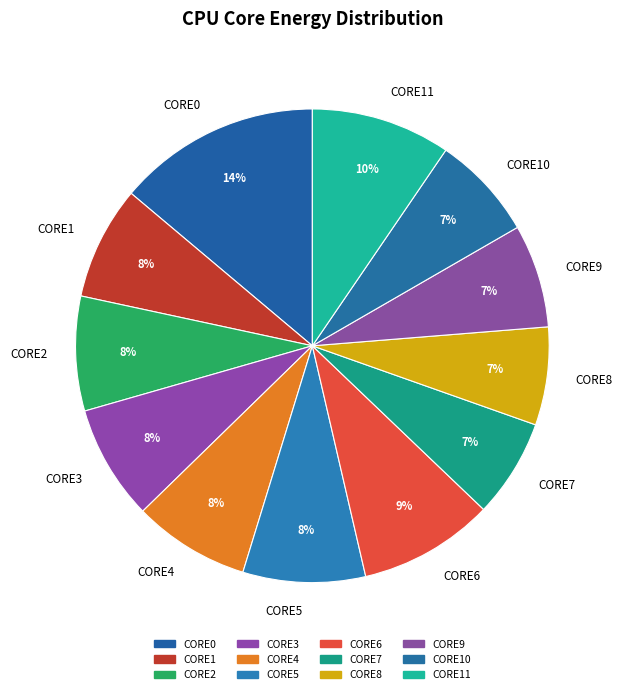

Which slice is the largest?

CORE0